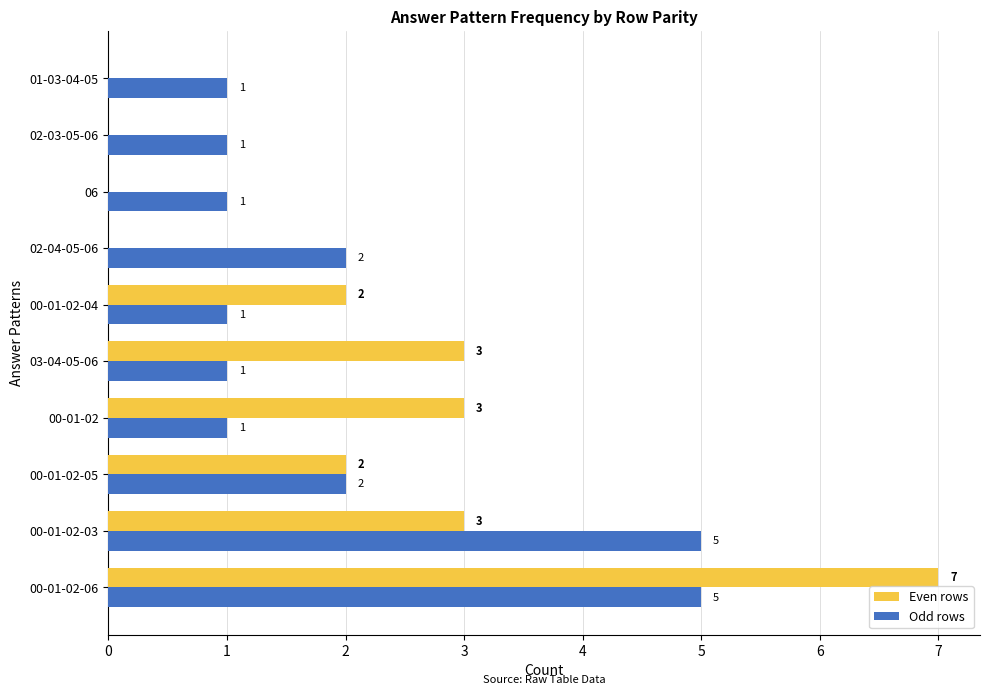

What is the sum of all Even rows values?

20